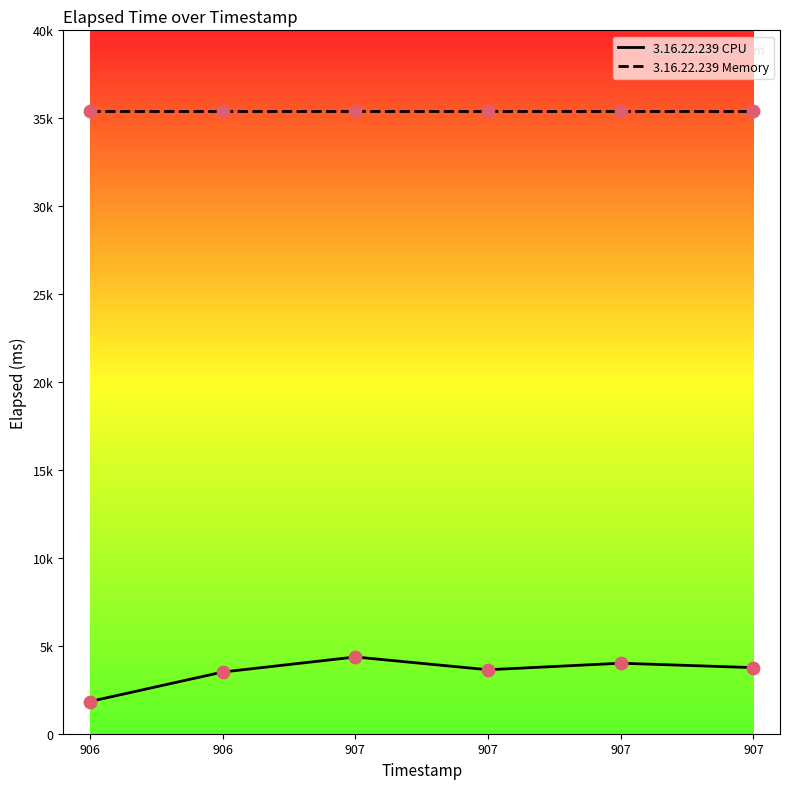

Is this an area chart (filled region under the line)?

No